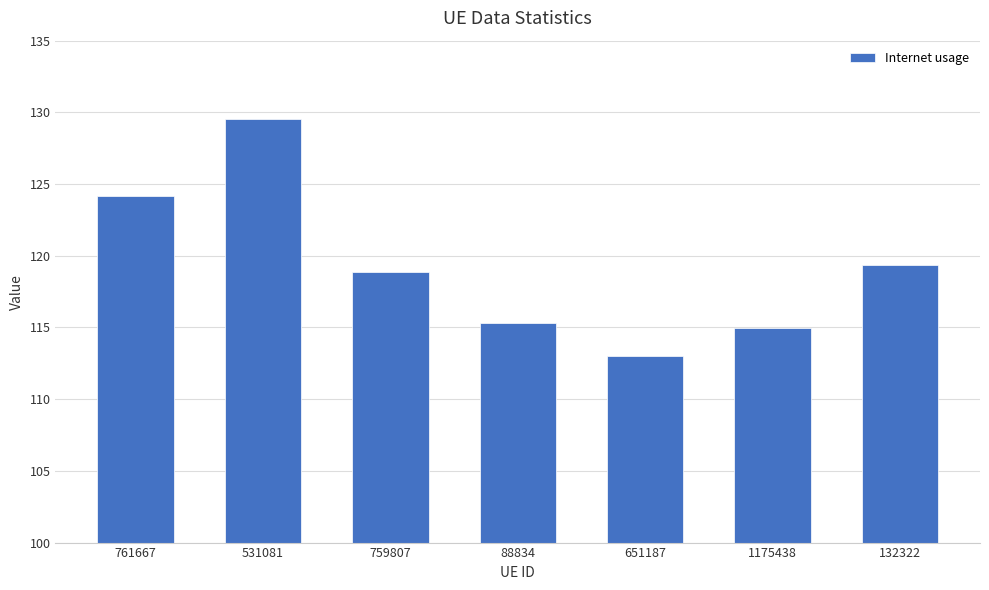

What is the label of the 7th bar from the right?

761667